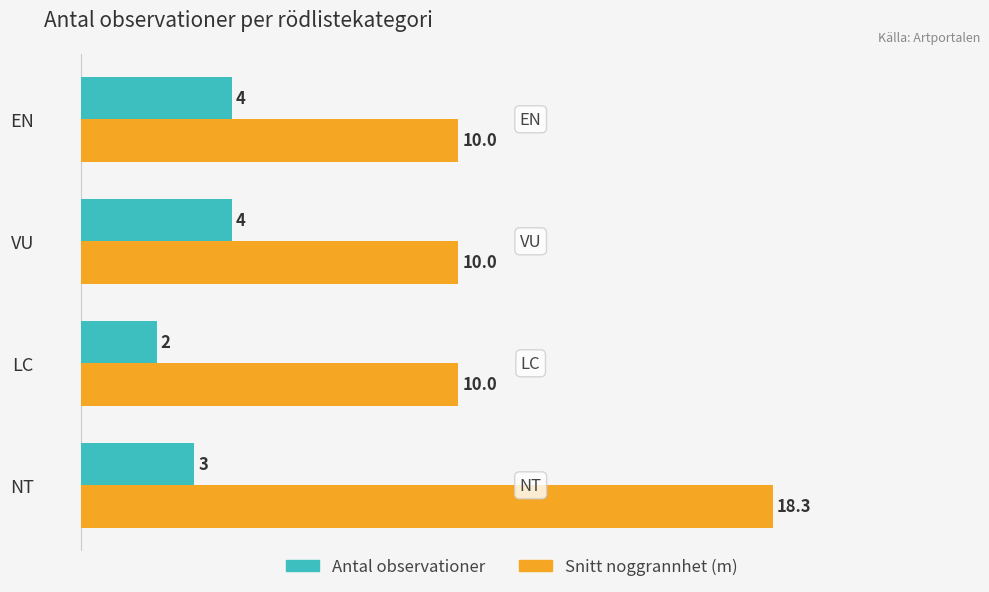

List the series in order of their peak value, highest first.

Snitt noggrannhet (m), Antal observationer